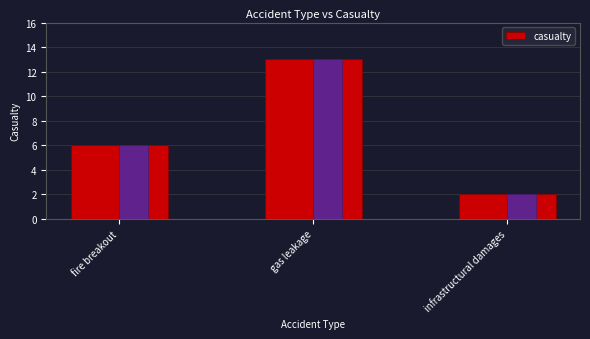

How many data points does each series have?

3